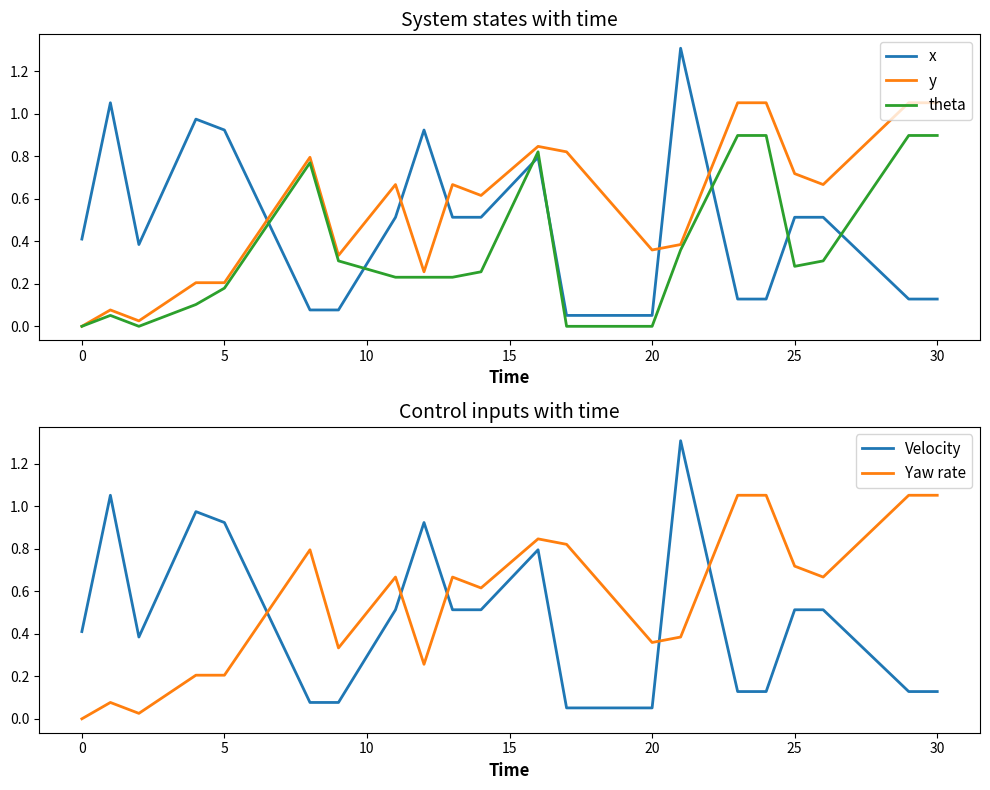

True or false: x and theta cross at least once.

True